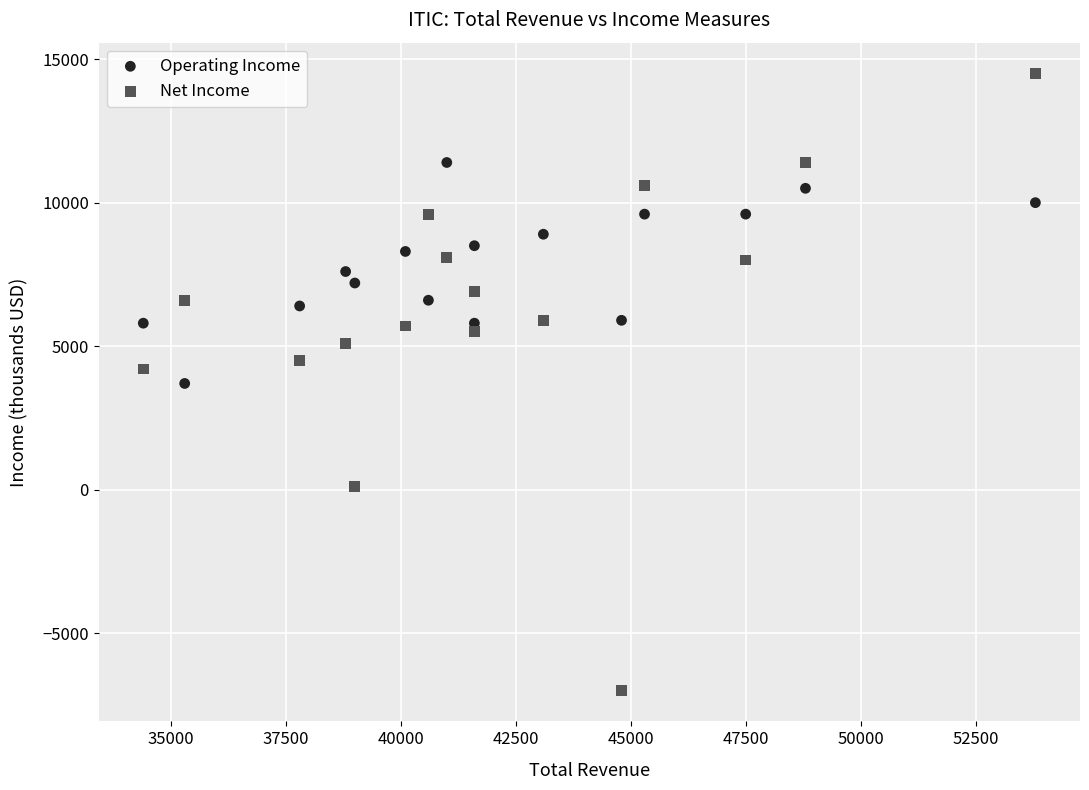

Across all data points, what is the range of X values (max minus min)?

19400